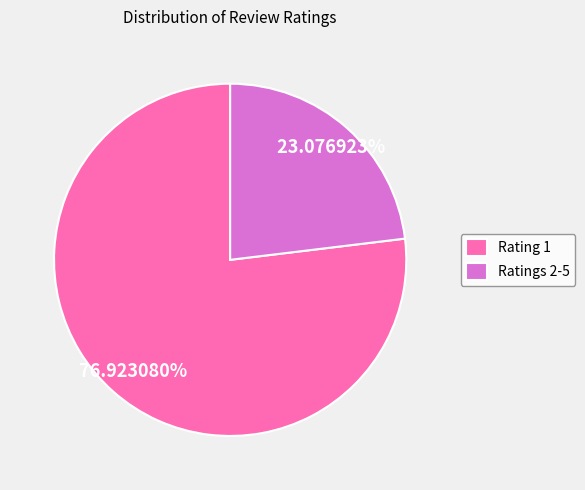

To the nearest percent, what percentage of the pie is Rating 1?

77%